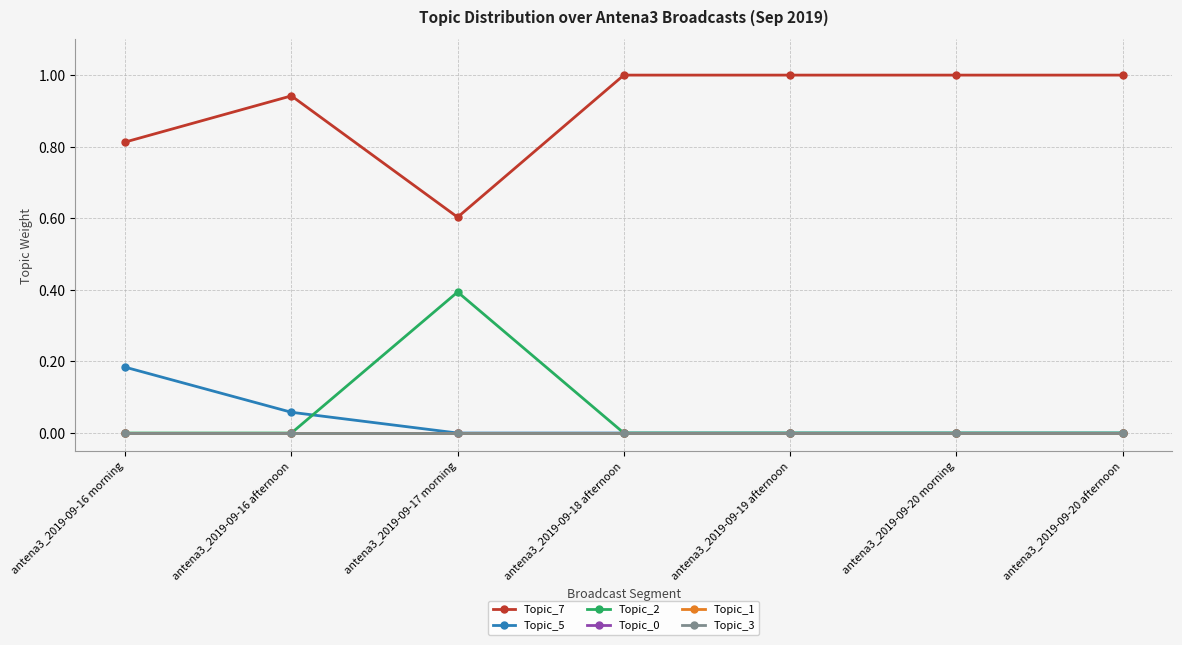

Is this an area chart (filled region under the line)?

No